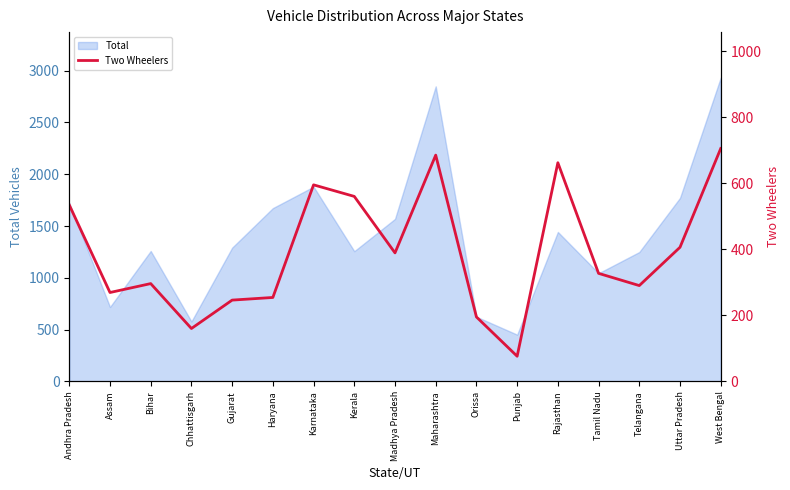

What is the approximate value of Total at Punjab?

451